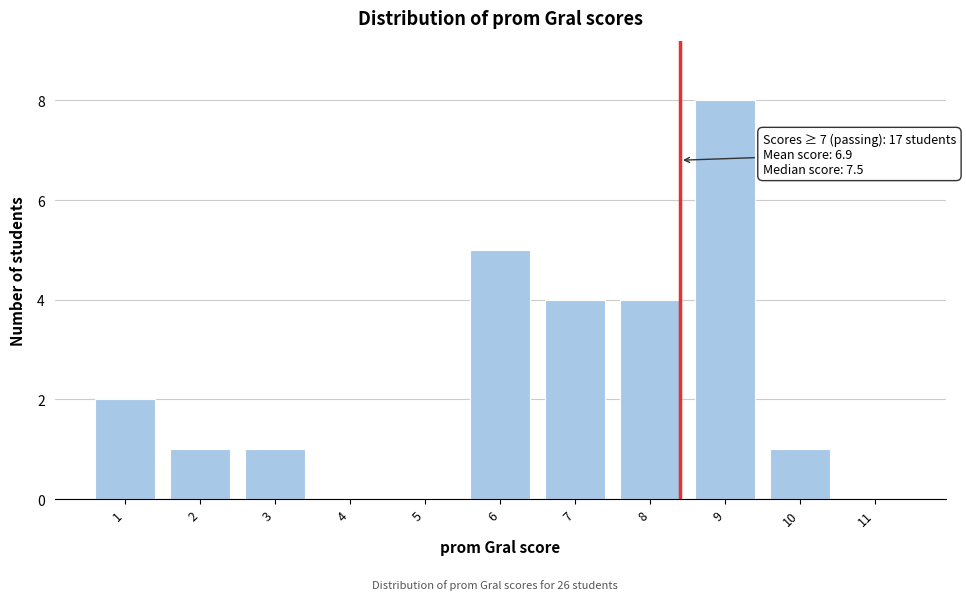

Reading left to right, what are all the values shown in this chart?

1=2	2=1	3=1	4=0	5=0	6=5	7=4	8=4	9=8	10=1	11=0